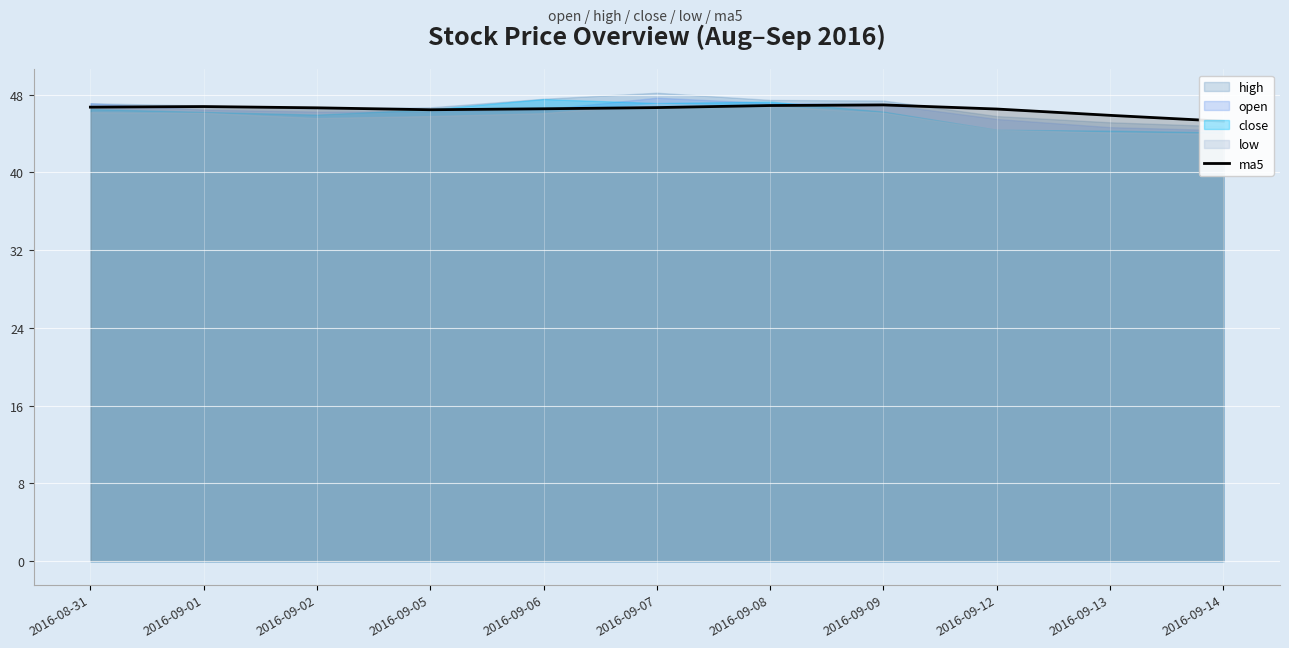

What is the difference between the maximum and second lowest values?

1.1